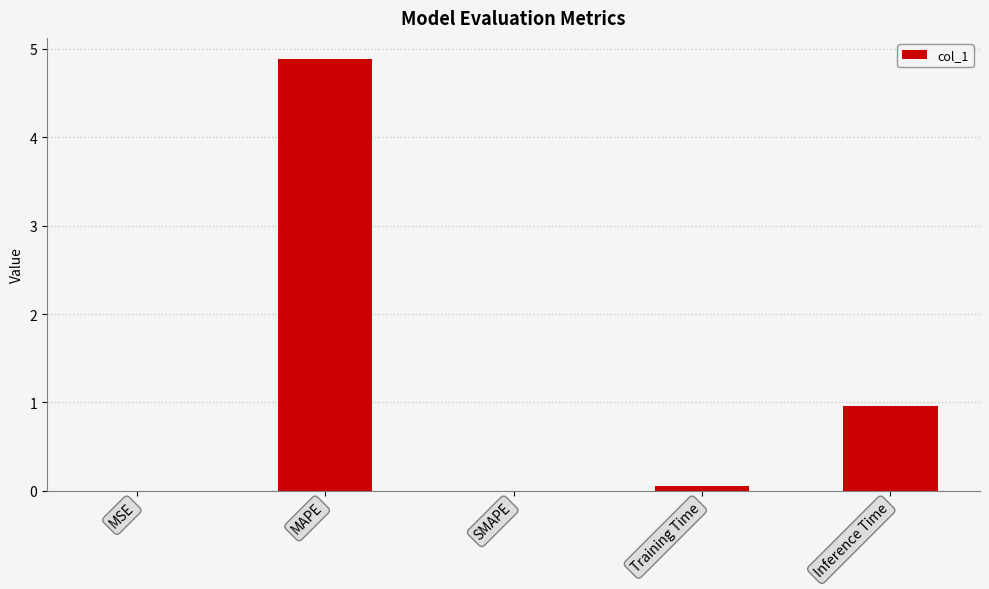

What is the sum of the values at MAPE and SMAPE?

4.9